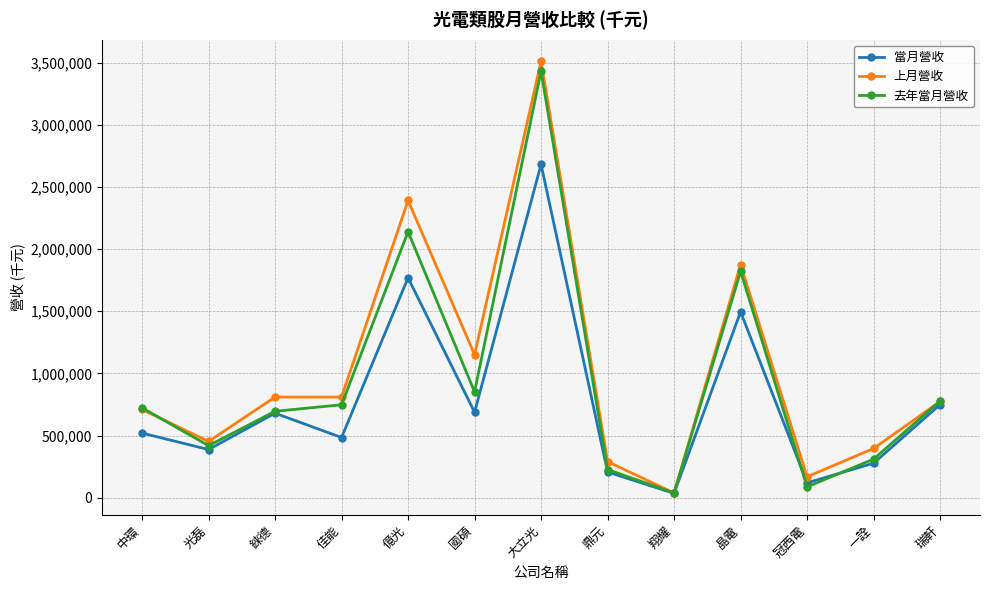

What is the difference between the maximum and minimum values in the 上月營收 series?

3470583